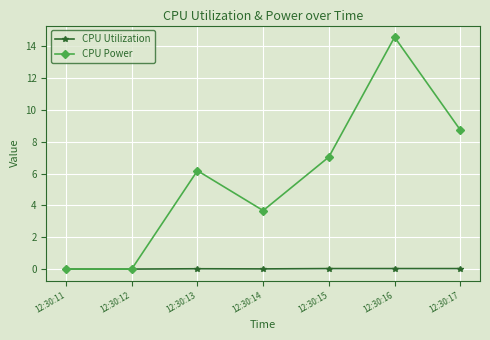

Rank the series at 12:30:15 from lowest to highest value.

CPU Utilization, CPU Power